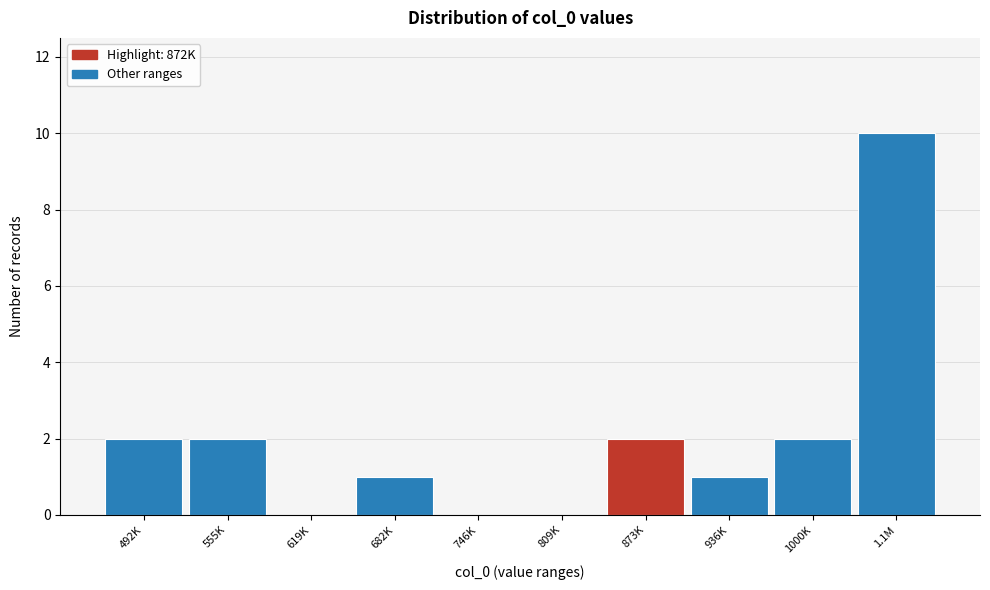

Reading left to right, transcribe all the data shown in this chart.

492K=2	555K=2	619K=0	682K=1	746K=0	809K=0	873K=2	936K=1	1000K=2	1.1M=10